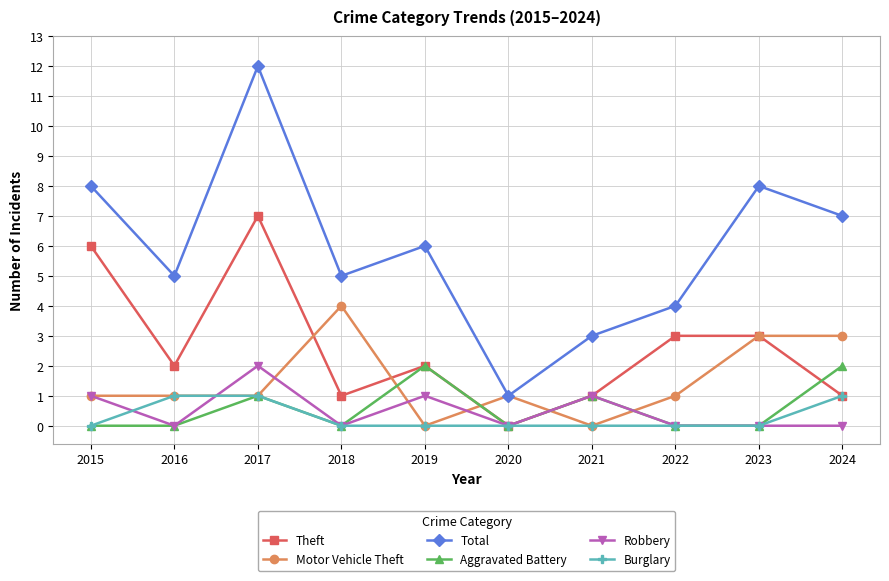

How many distinct data groups are displayed?

6